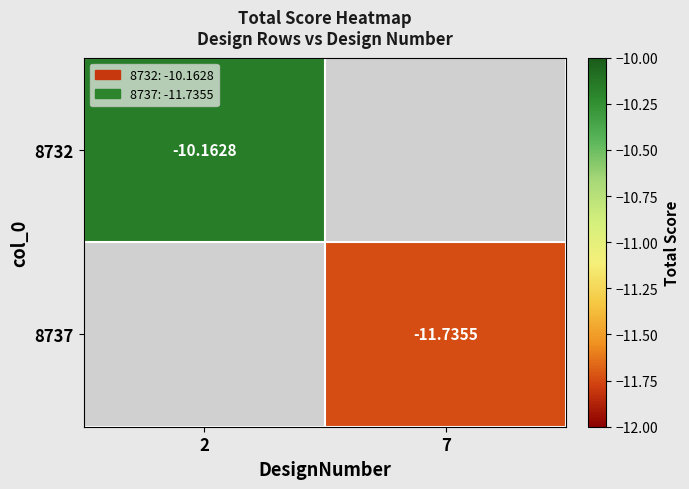

How many data points in 8737 are less than -11?

1